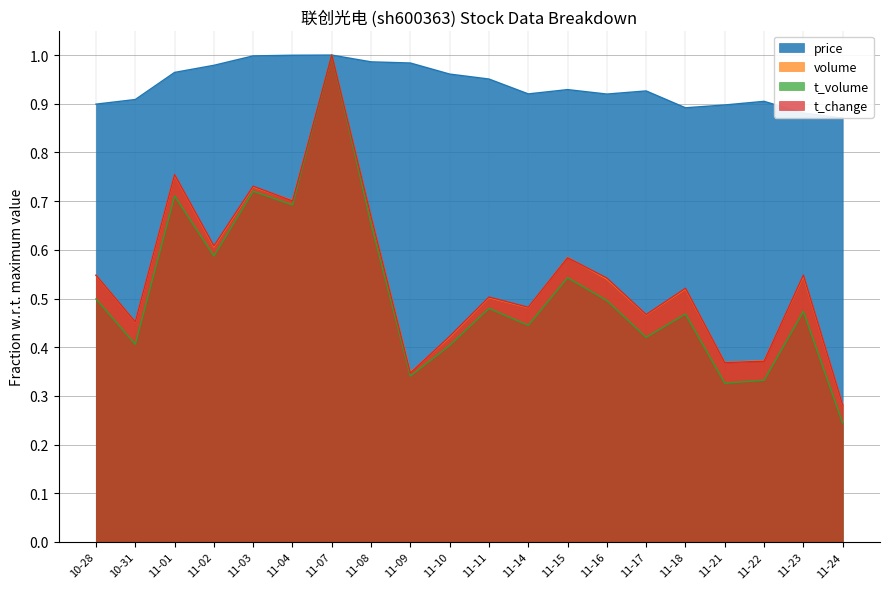

What are all the series names shown in the legend?

price, volume, t_volume, t_change